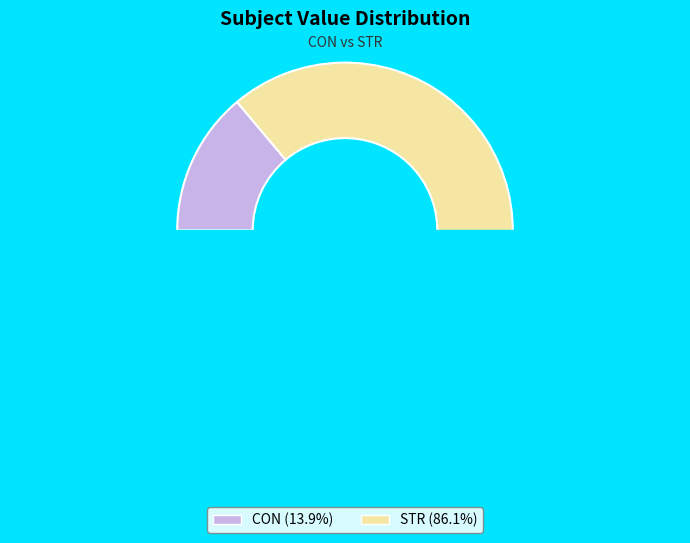

The CON slice represents 14% of the pie. True or false?

True